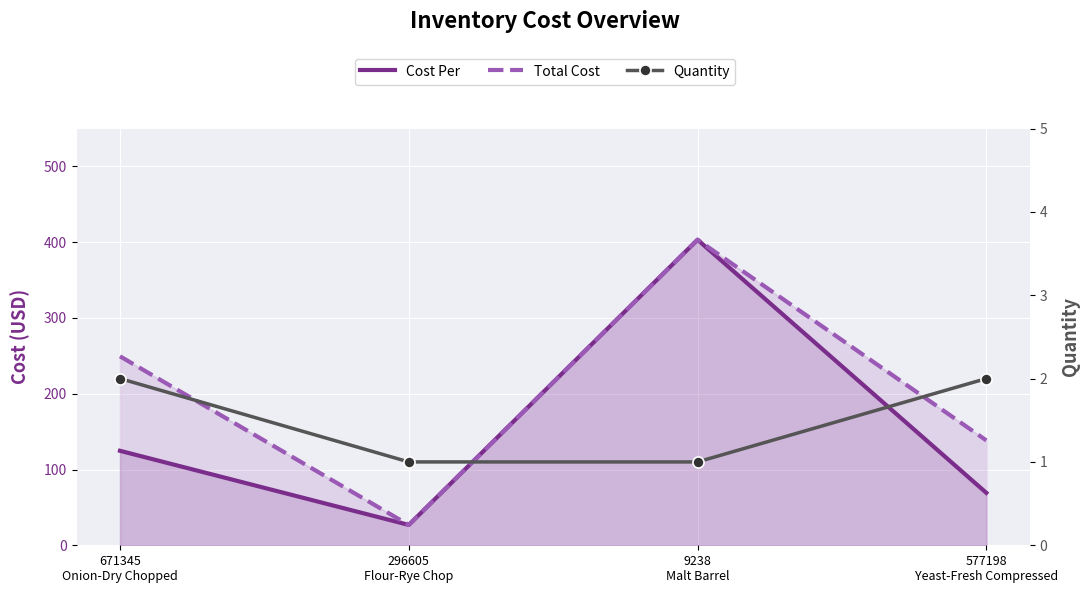

How many interior local valleys does the Cost Per series have?

1